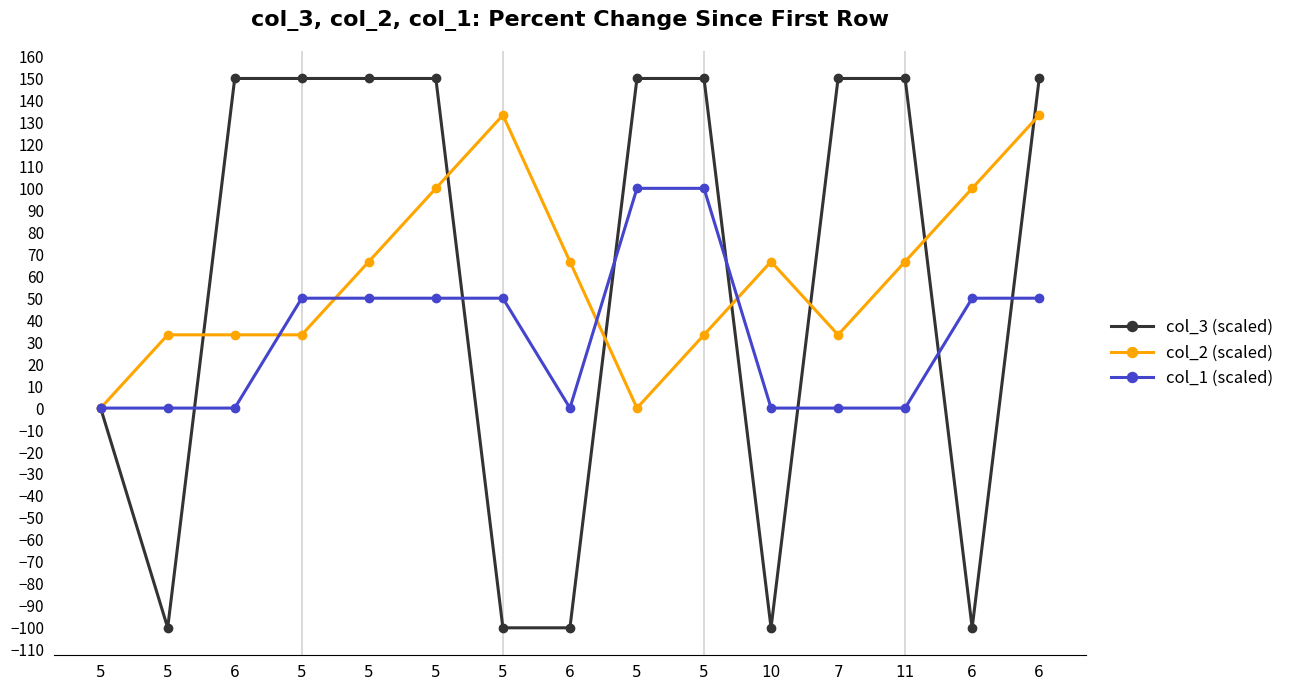

How many series are shown in this chart?

3